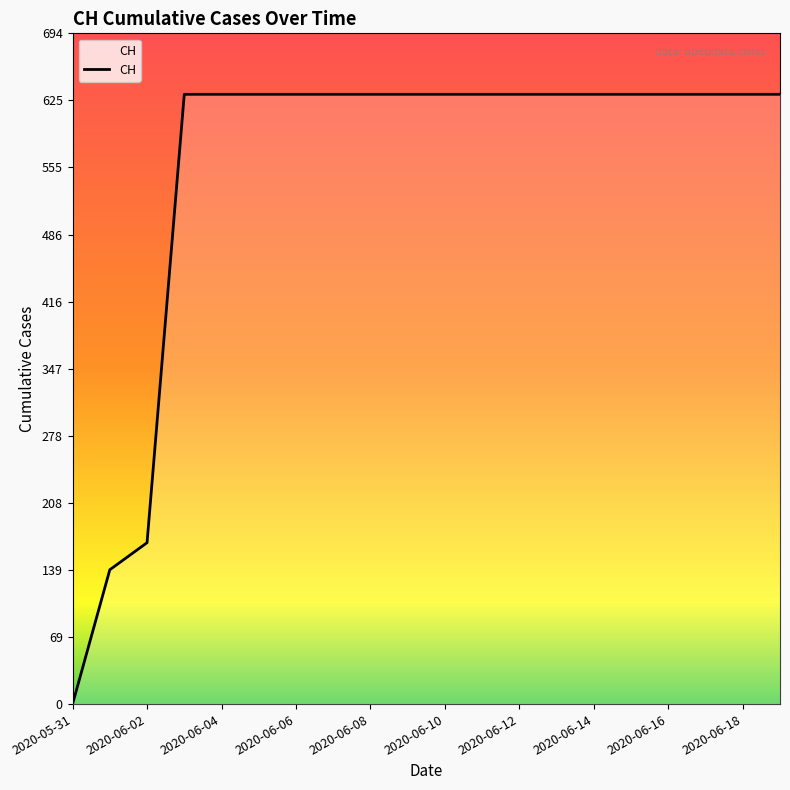

How many positive values are there?

19